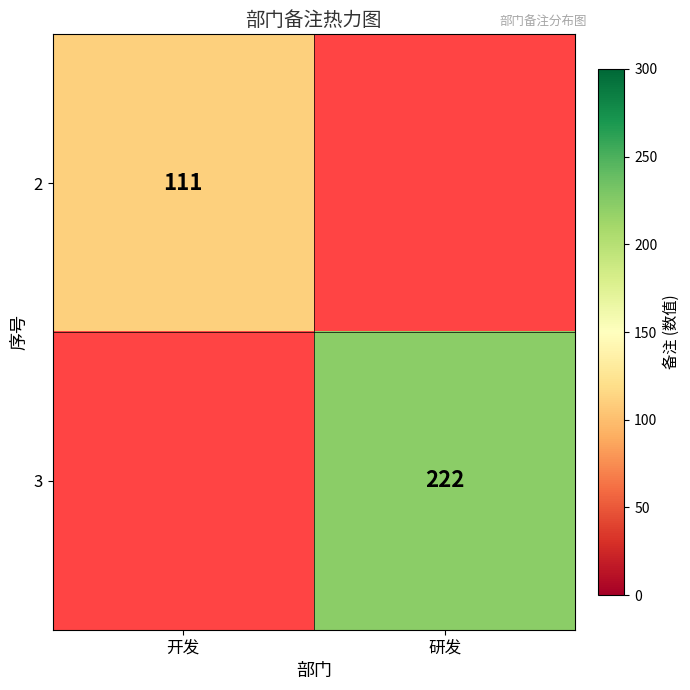

How many data points does each series have?

2